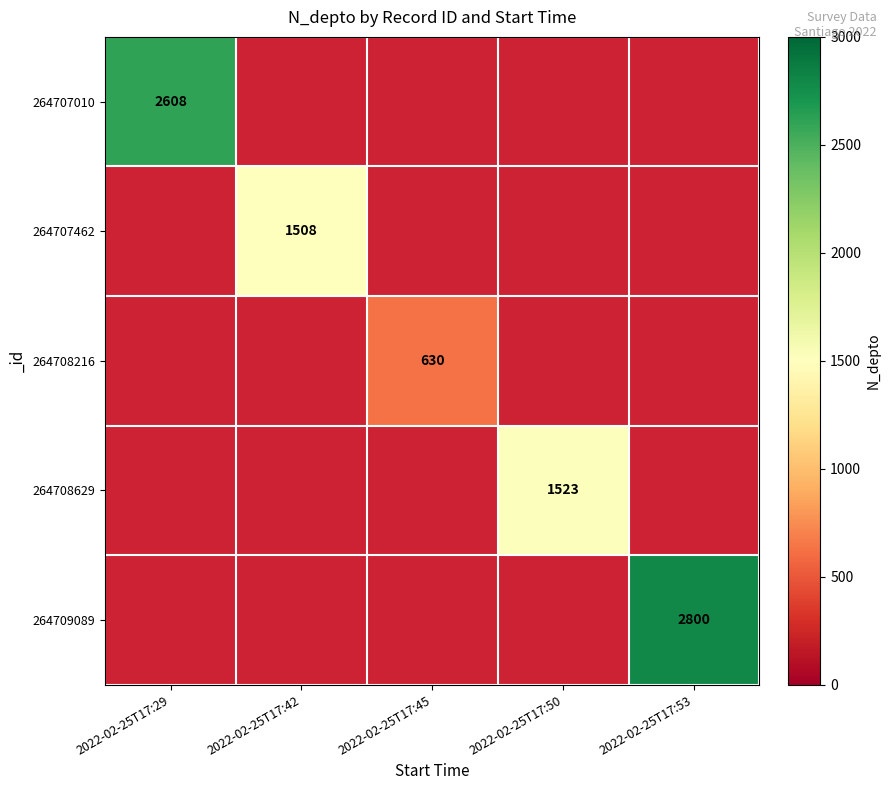

True or false: 264708629 has a value of 2623 at 2022-02-25T17:50.

False